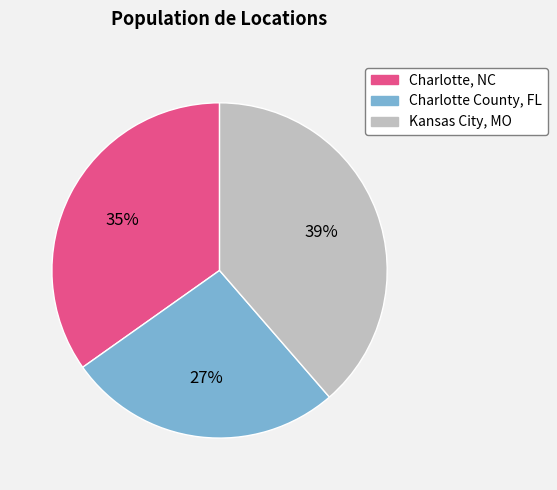

Which has a higher value, Kansas City, MO or Charlotte County, FL?

Kansas City, MO